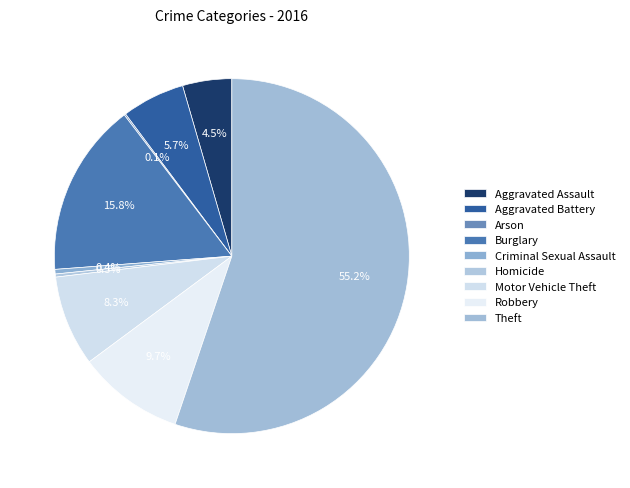

What percentage is NOT represented by Homicide?

99.7%